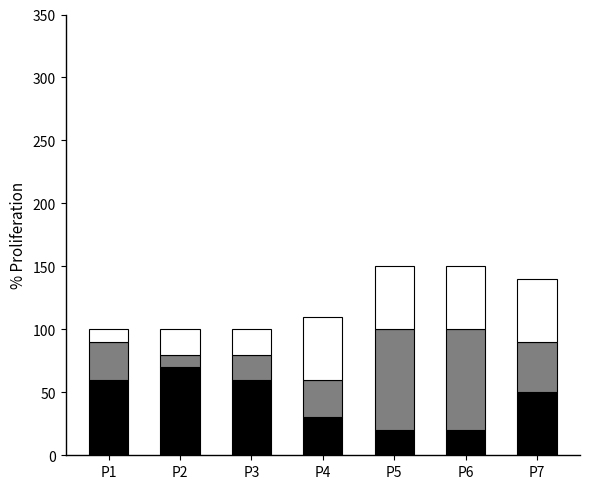

What is the total value across all series at P1?

100